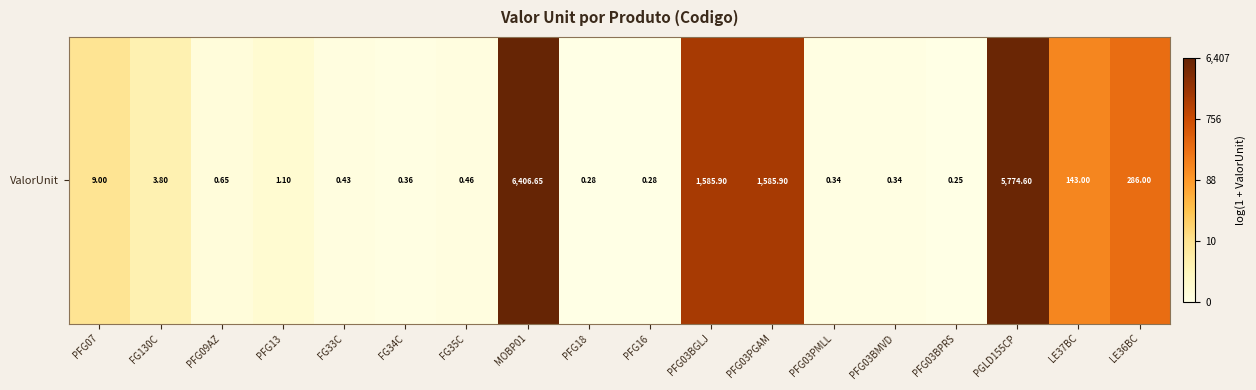

Is it true that the value at PFG03PMLL is 0.3?

True